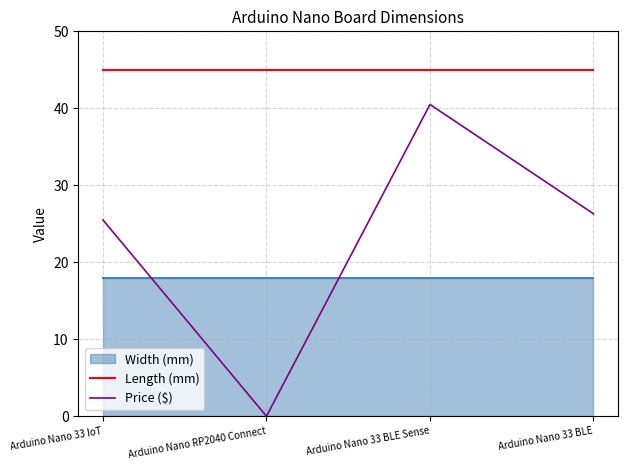

True or false: Length (mm) and Price ($) intersect in this chart.

False